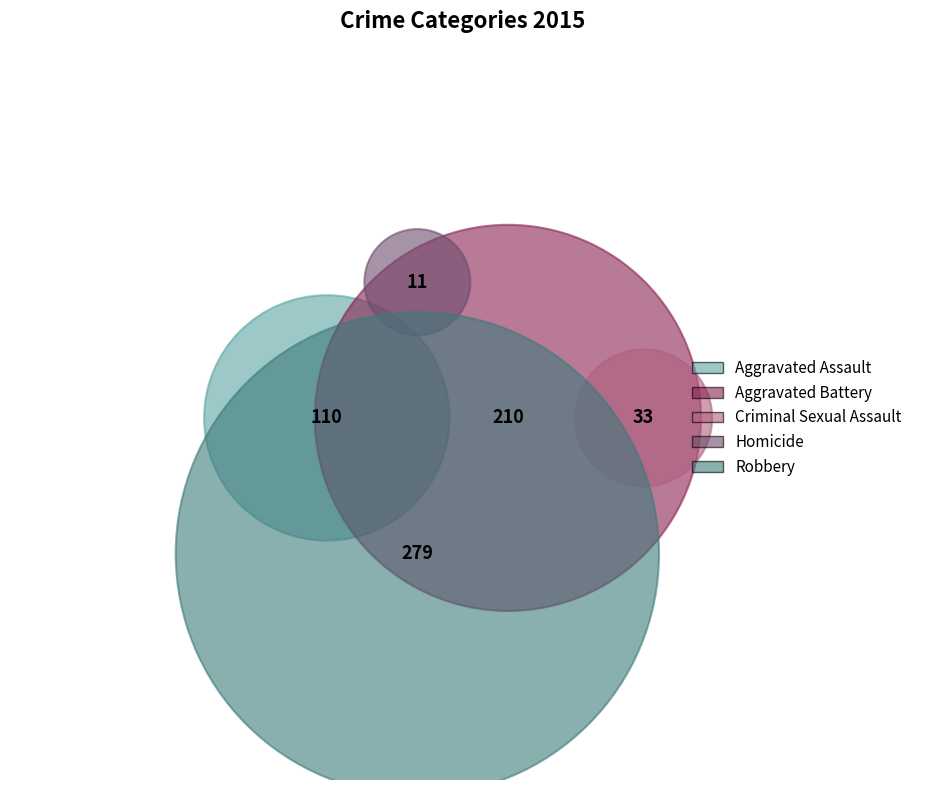

What is the largest slice in the pie chart?

Robbery